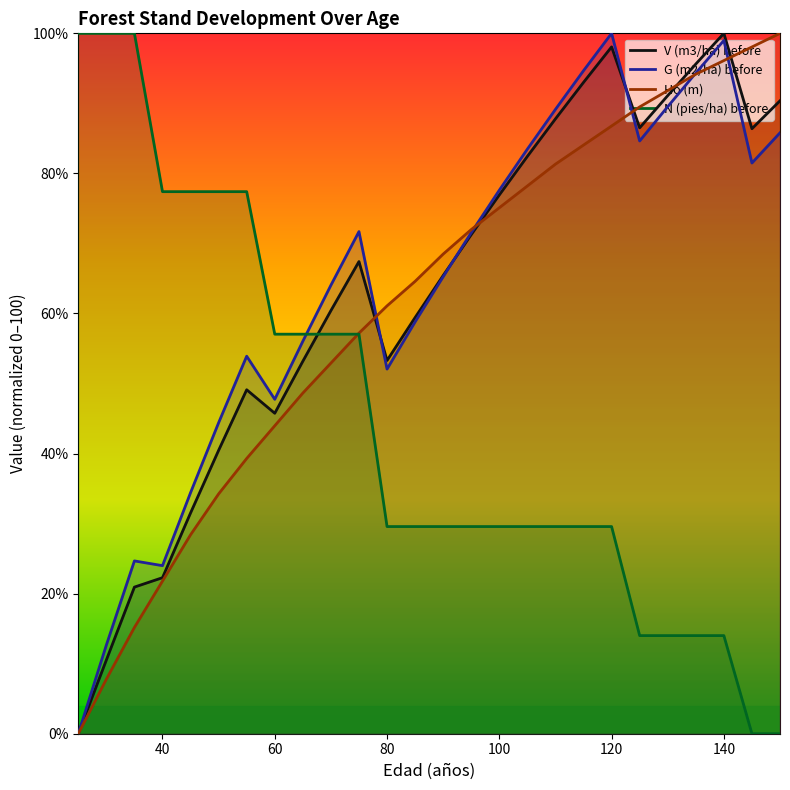

At how many categories does at least one series exceed 21?

26